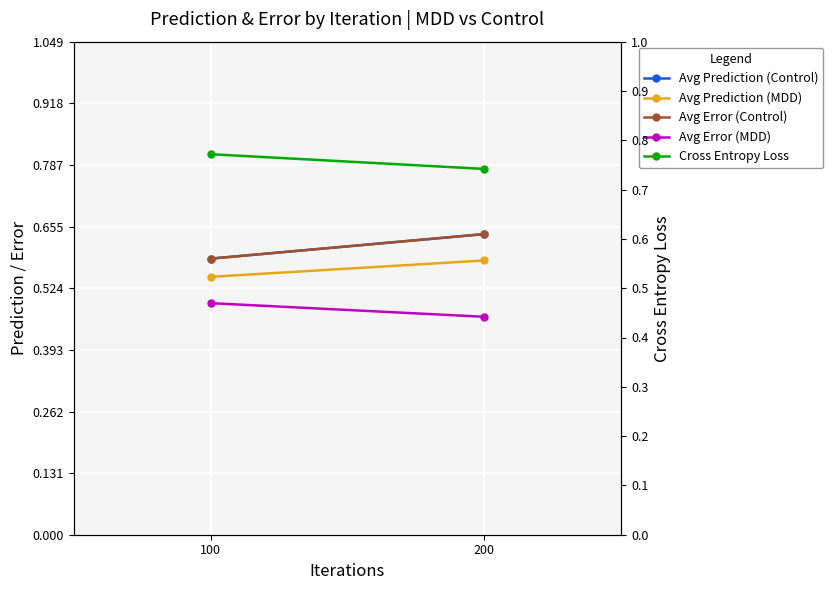

What is the value of the Cross Entropy Loss point at the 1st from the left?

0.8